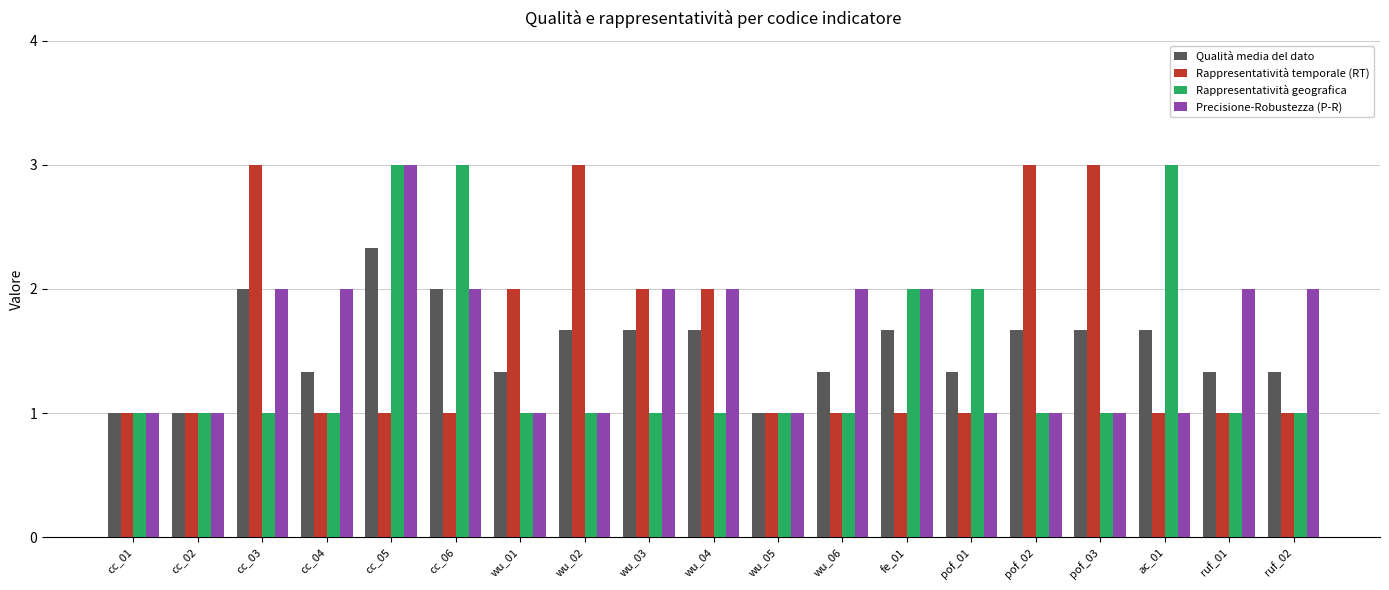

Count the Qualità media del dato values in the range 1 to 2.

18